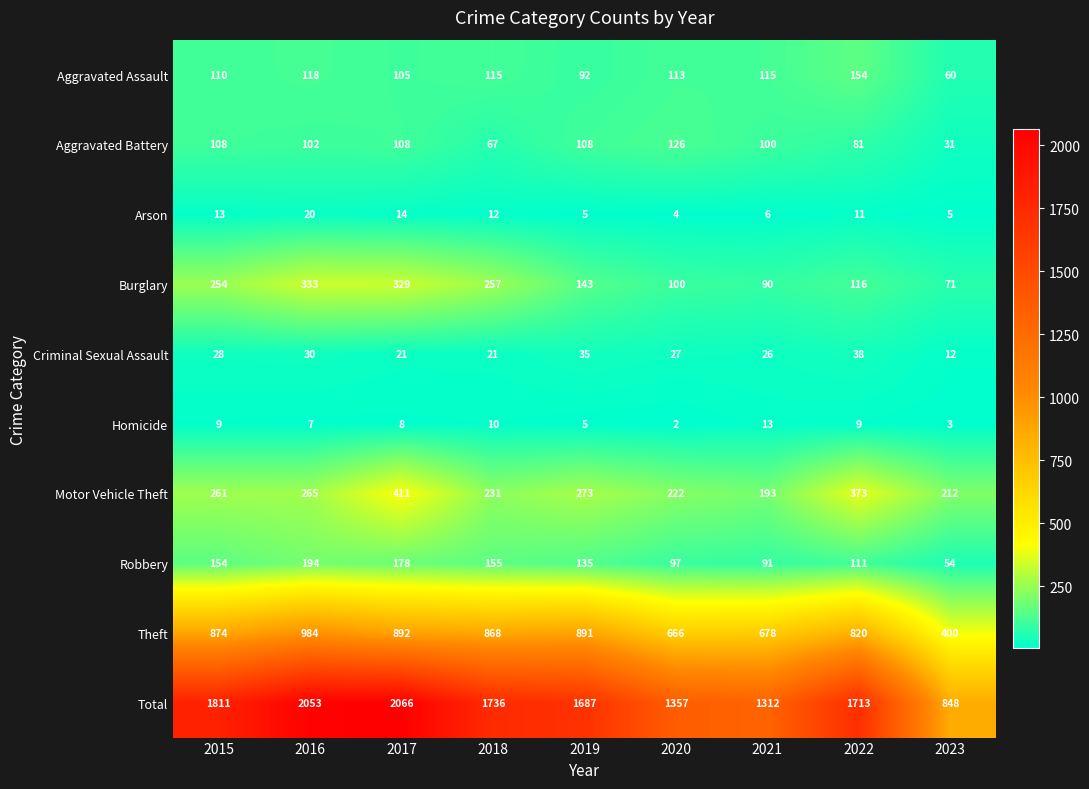

What is the difference between the second highest and minimum values in the Criminal Sexual Assault series?

23